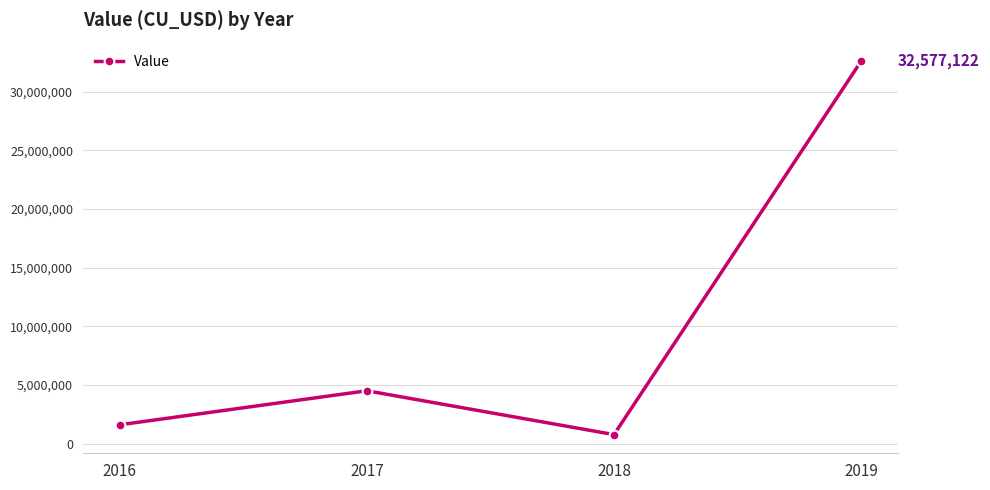

How many categories are shown in the chart?

4